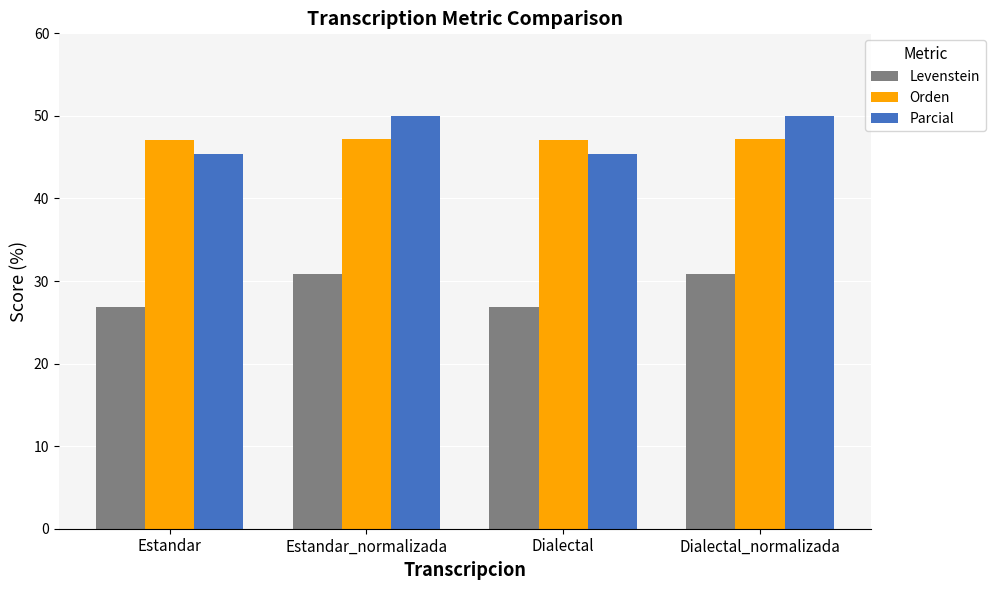

What is the sum of all Levenstein values?

115.4